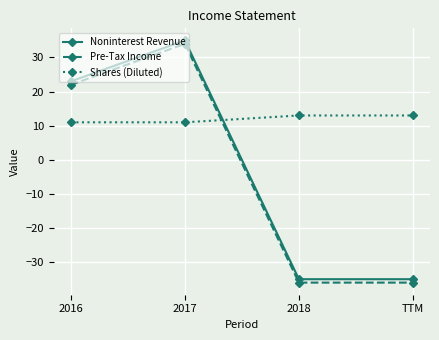

True or false: Shares (Diluted) and Noninterest Revenue cross at least once.

True